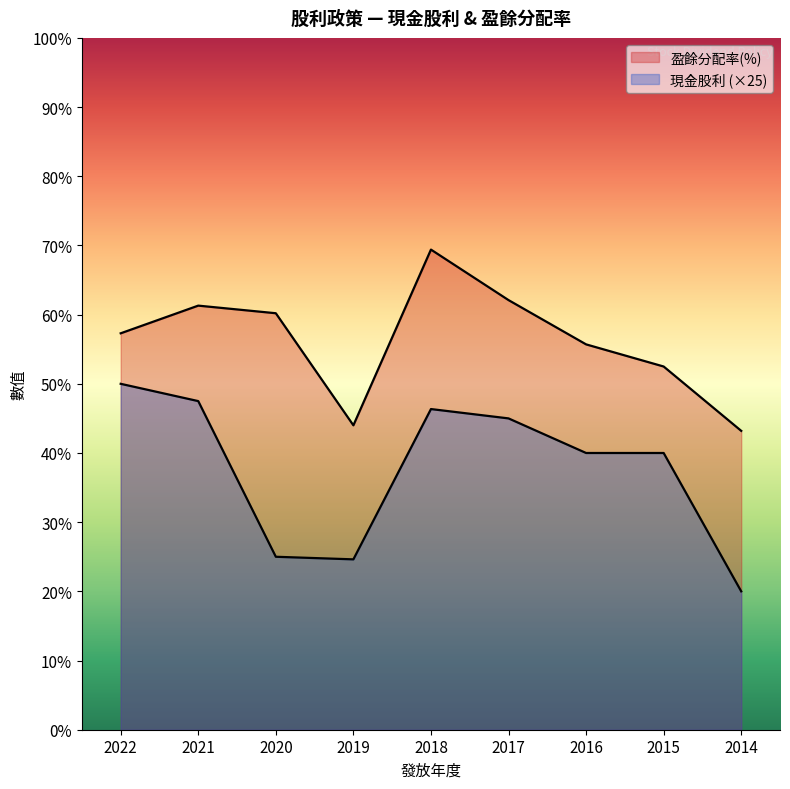

True or false: 盈餘分配率(%) has a value of 61.3 at 2021.

True